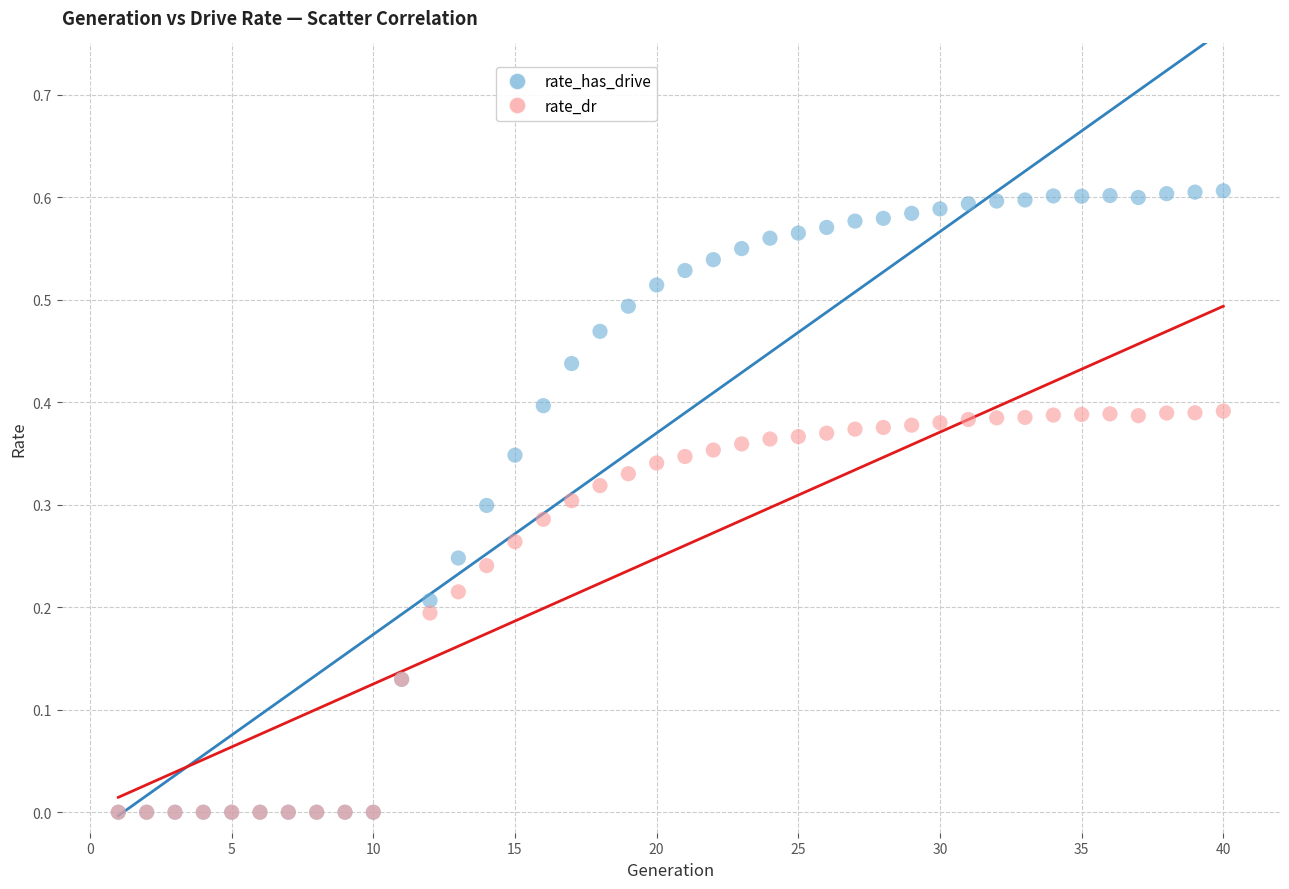

Which series has the largest Y range (max minus min)?

rate_has_drive